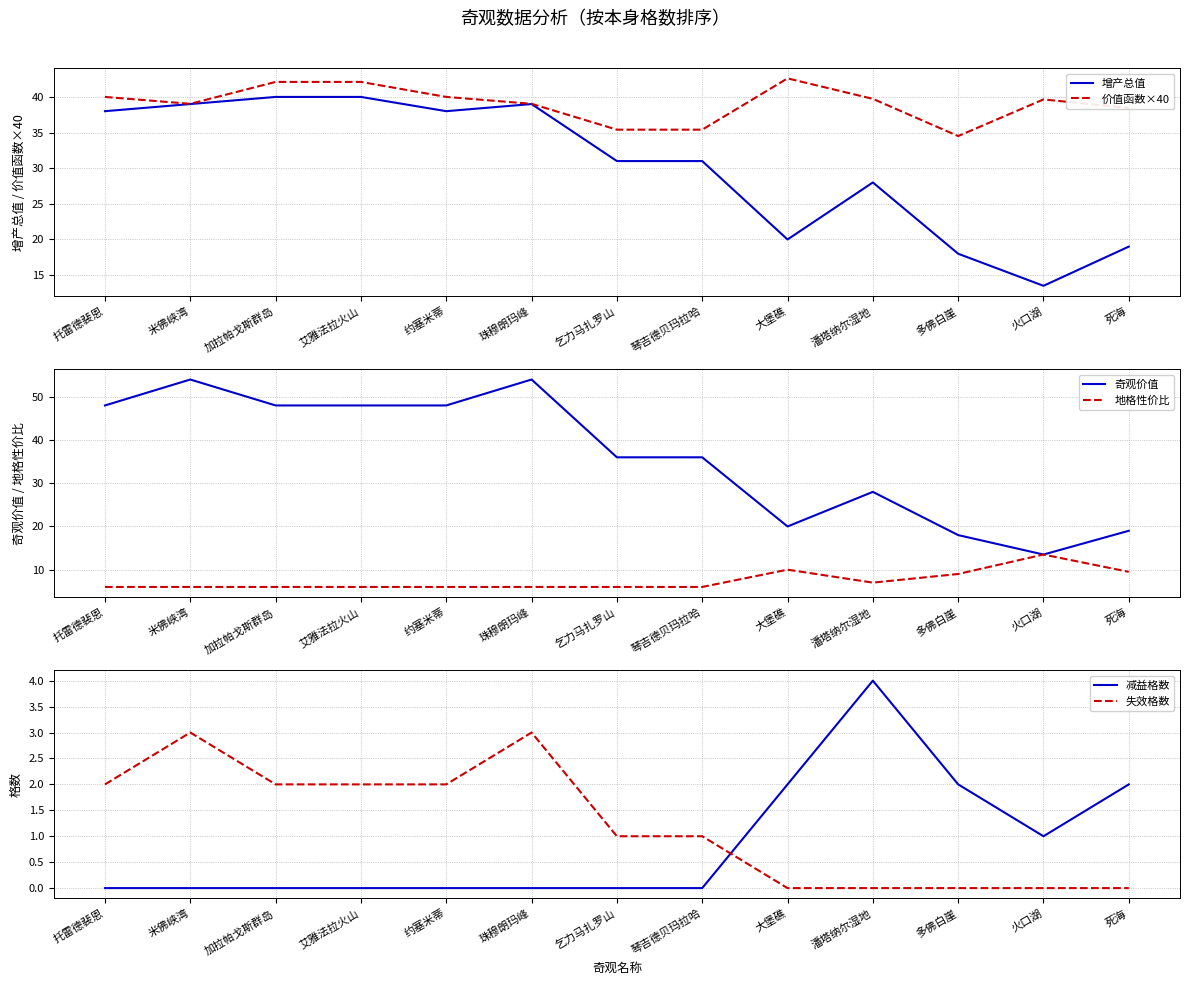

At which label is 地格性价比 closest to 9?

多佛白崖